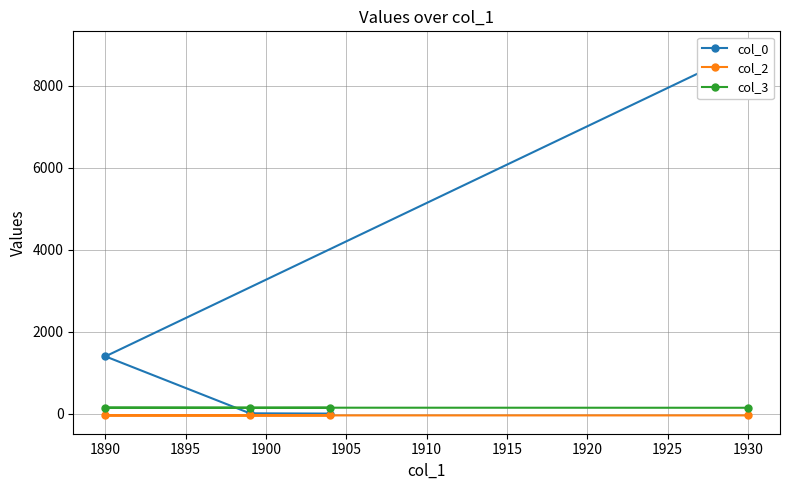

What is the maximum value for col_0?

8887.5